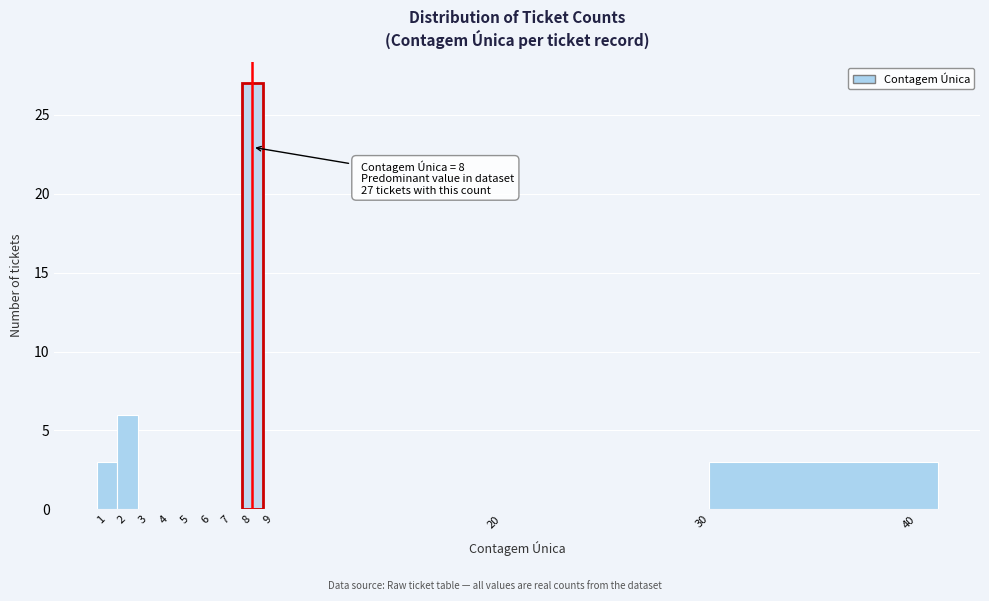

Over which range of the x-axis is the bar tallest?

7.5 to 8.5